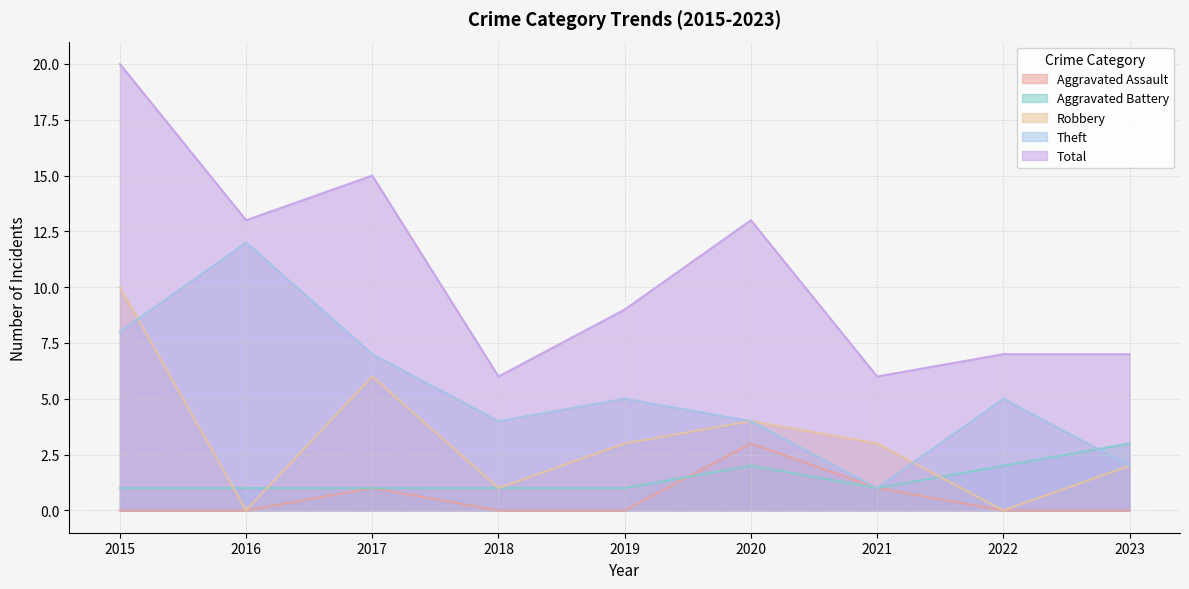

What is the difference between the Aggravated Battery values at 2021 and 2023?

2